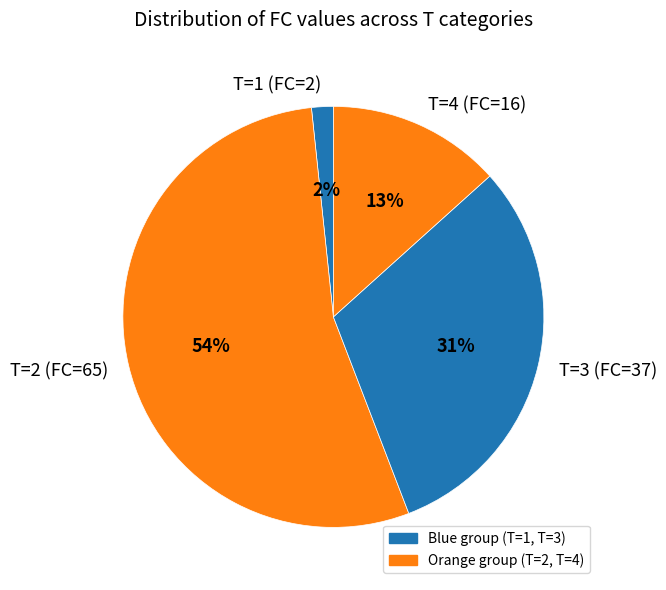

To the nearest percent, what portion does T=2 (FC=65) represent?

54%